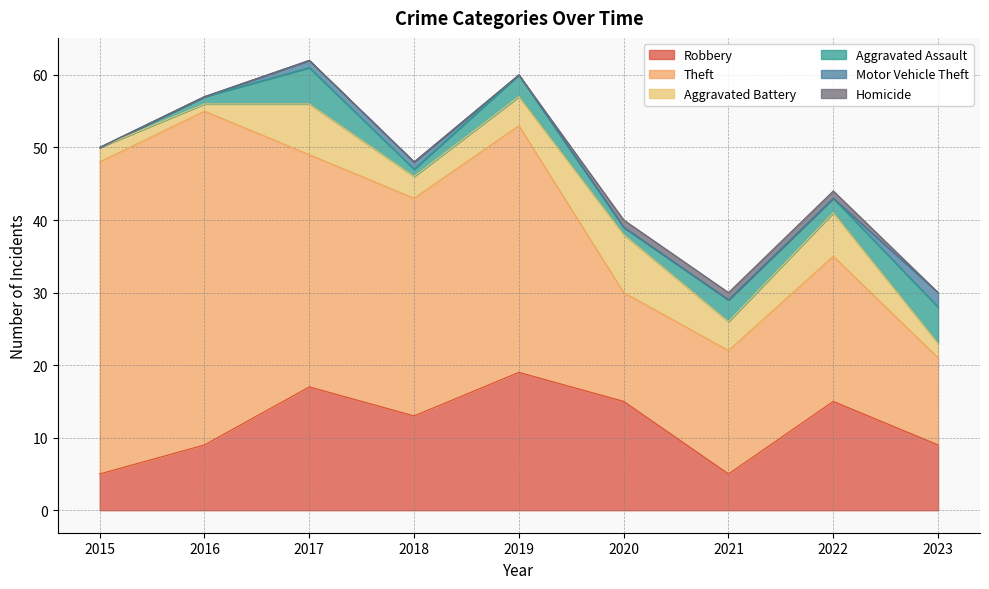

Is it true that Aggravated Battery equals 6 at 2022?

True